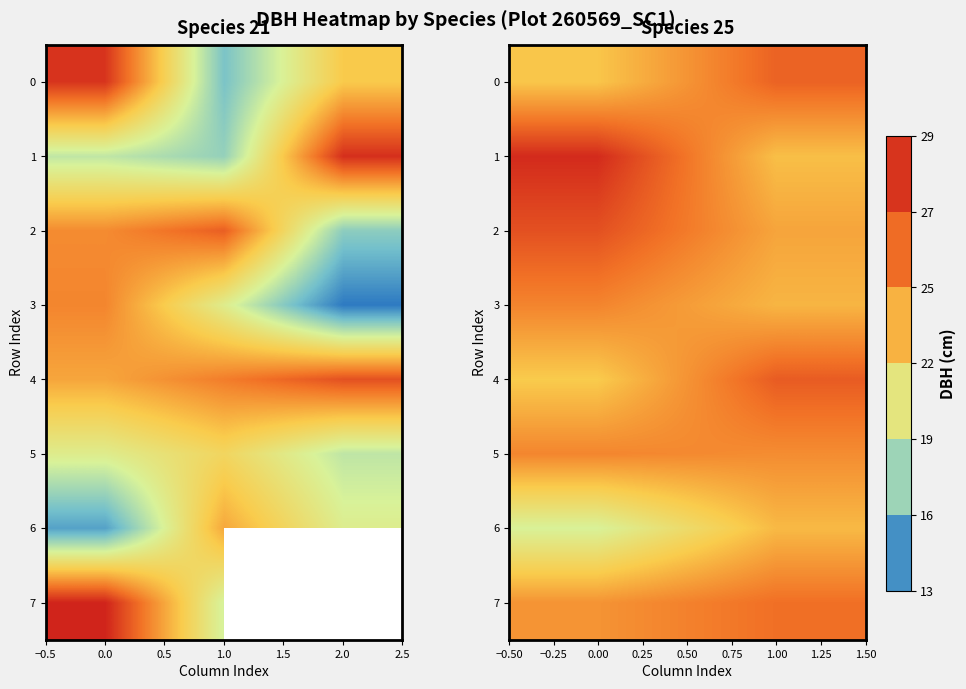

What is the average value of the 0 series?

24.6